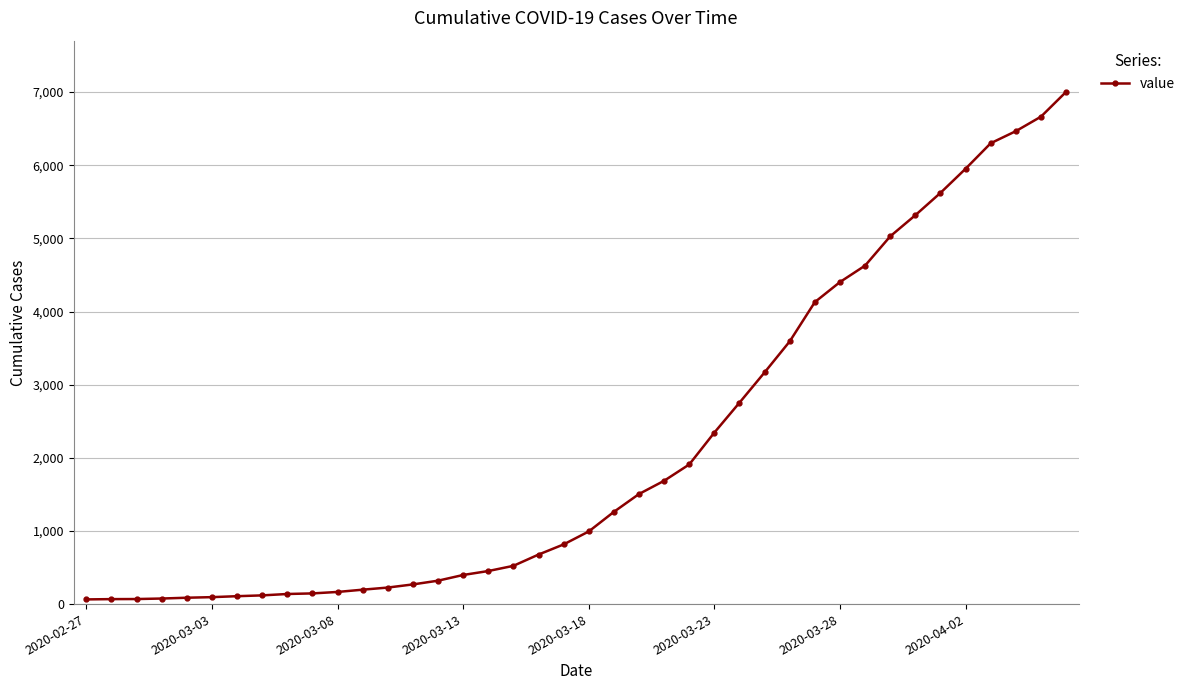

What is the maximum value shown in the chart?

7003